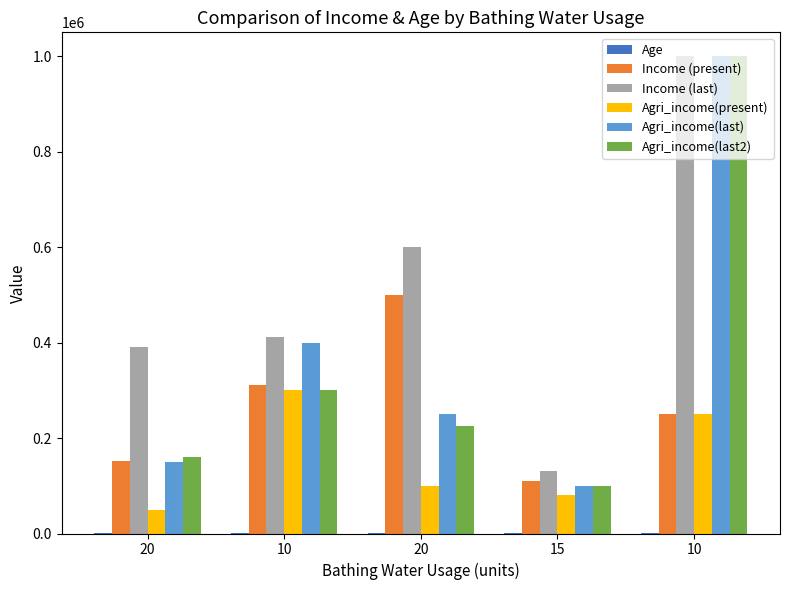

True or false: Income (last) has a value of 217519 at 10.

False